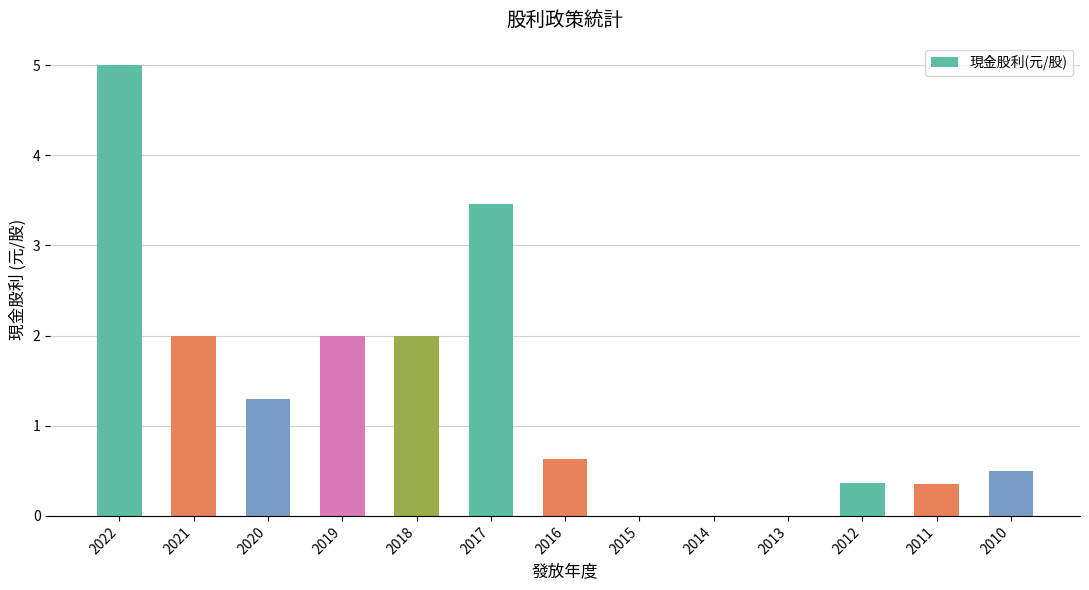

What is the average value?

1.4